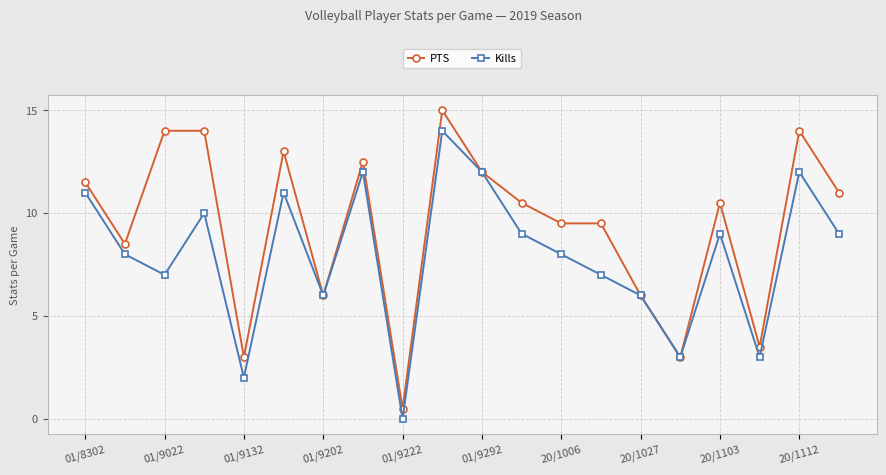

What are all the series names shown in the legend?

PTS, Kills